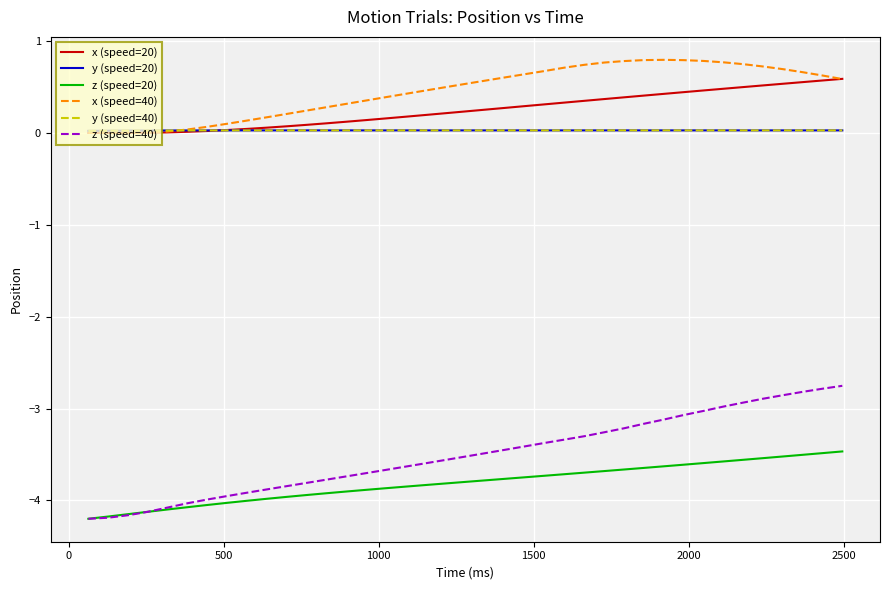

Which series has the widest spread of values?

z (speed=40)